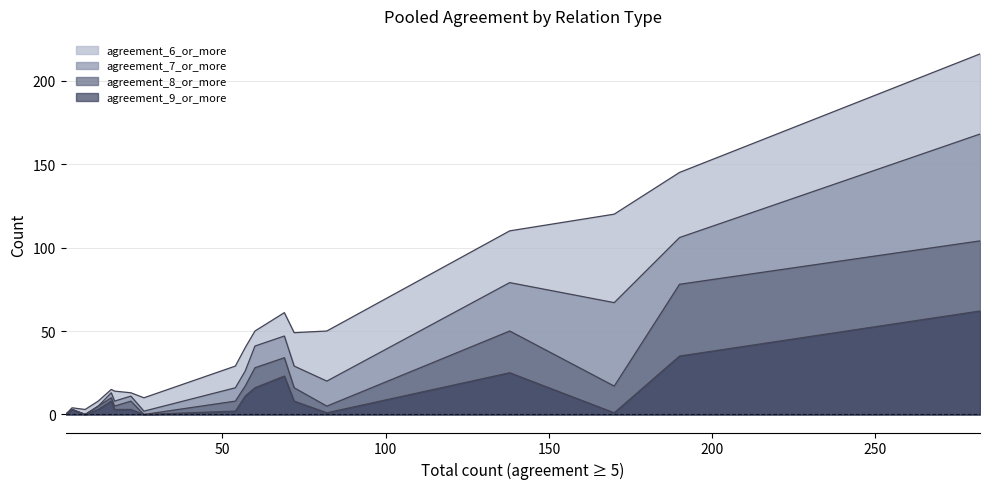

Does the chart have visible grid lines?

Yes